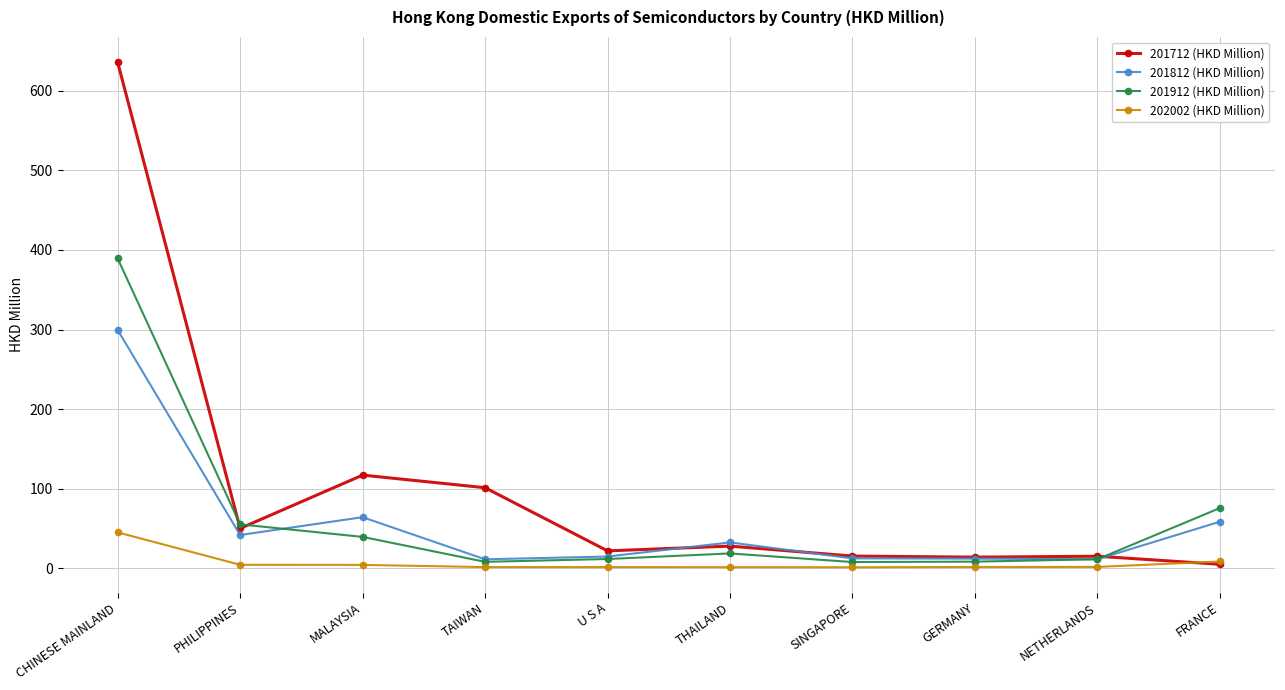

True or false: 201712 (HKD Million) has a value of 136.7 at TAIWAN.

False